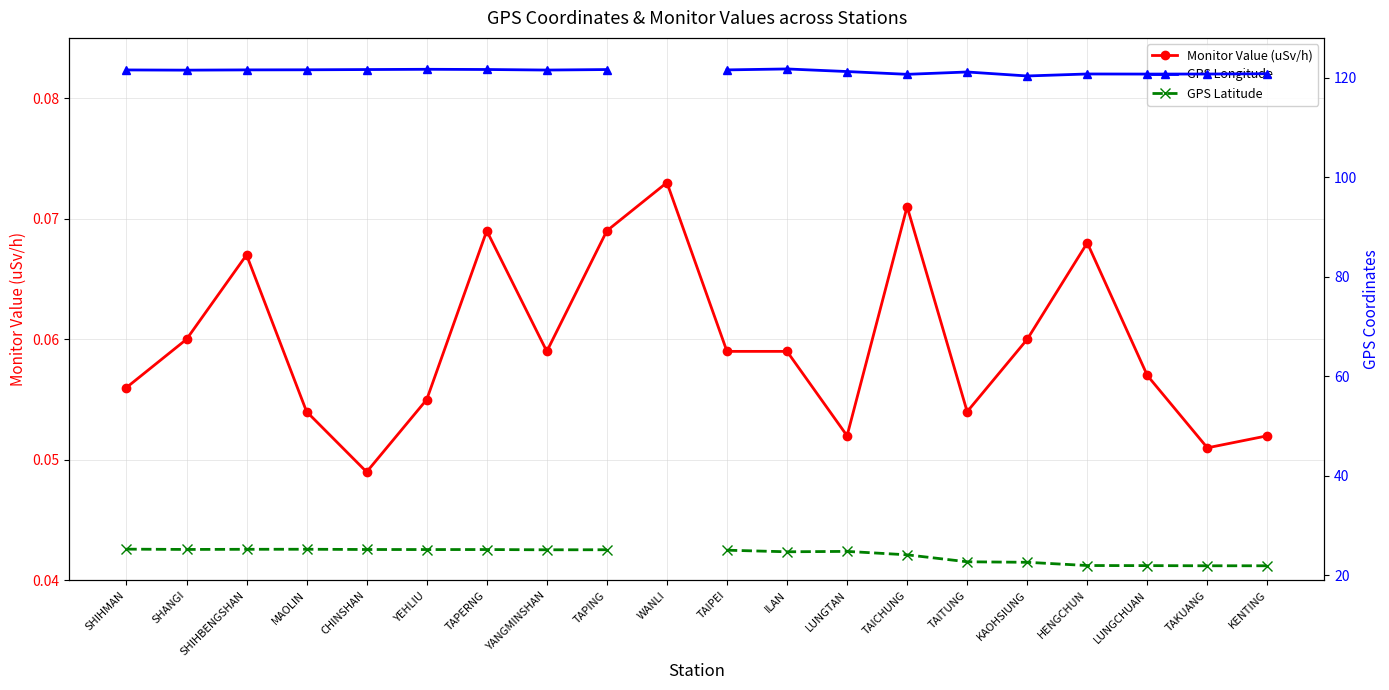

Does the chart display data point markers on the line(s)?

Yes